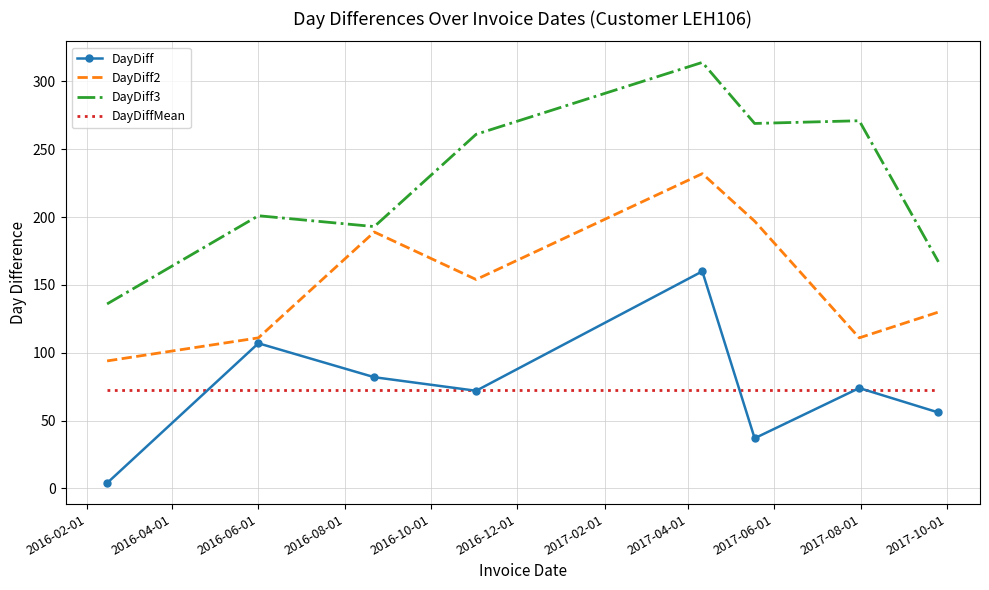

What is the difference between the maximum and minimum values in the DayDiff series?

156.0